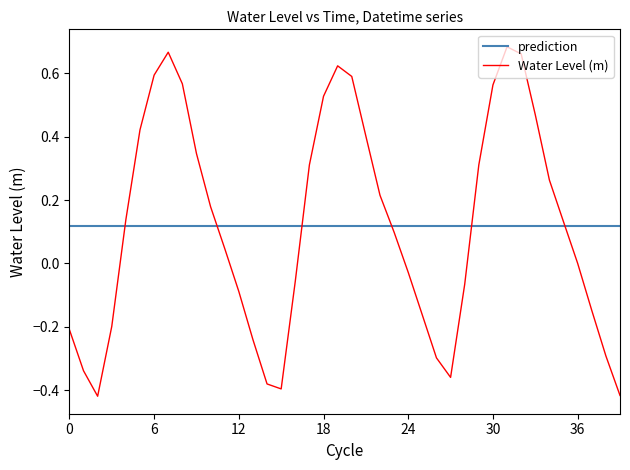

Count the number of data series in this chart.

2